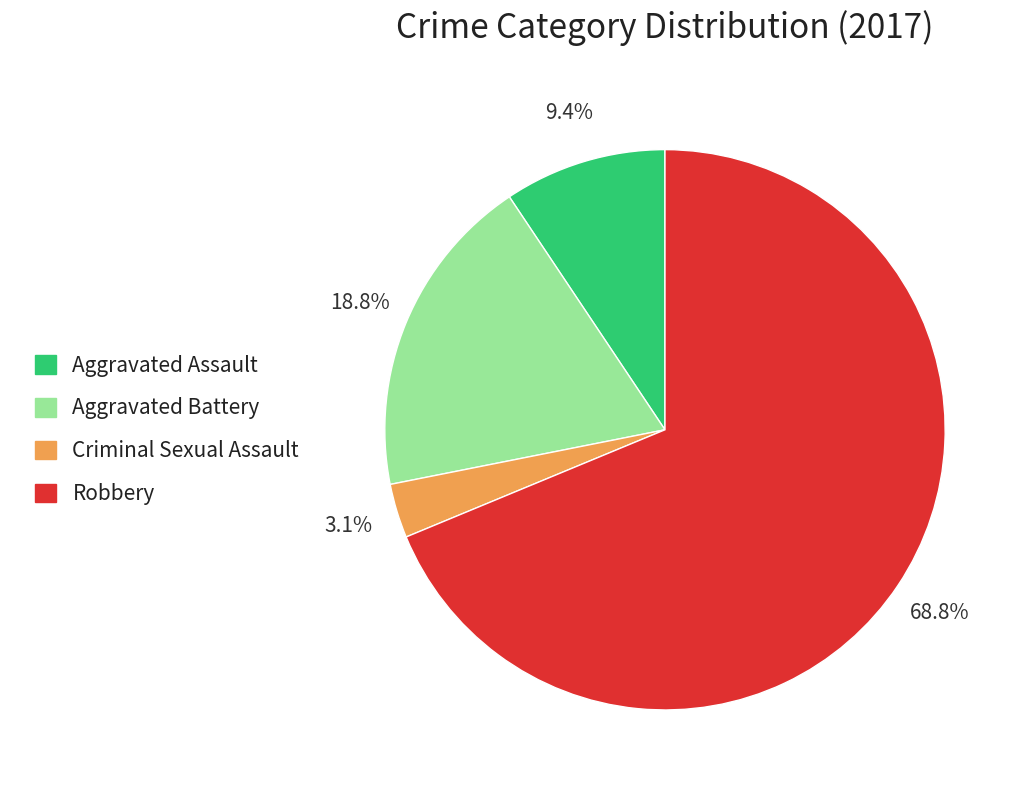

To the nearest percent, what is the difference between the Aggravated Assault and Robbery slice percentages?

59%